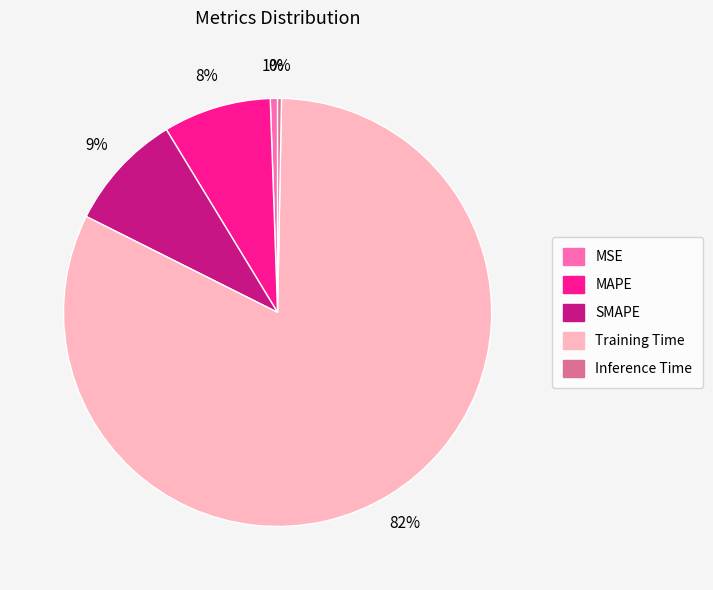

To the nearest percent, what portion does Training Time represent?

82%